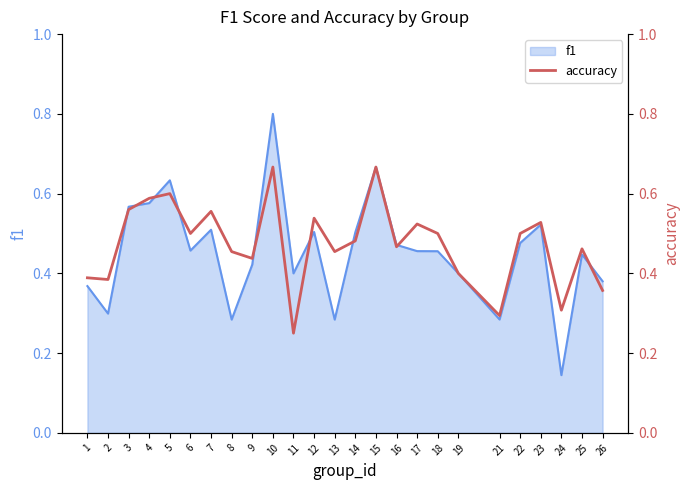

What is the maximum value for f1?

0.8